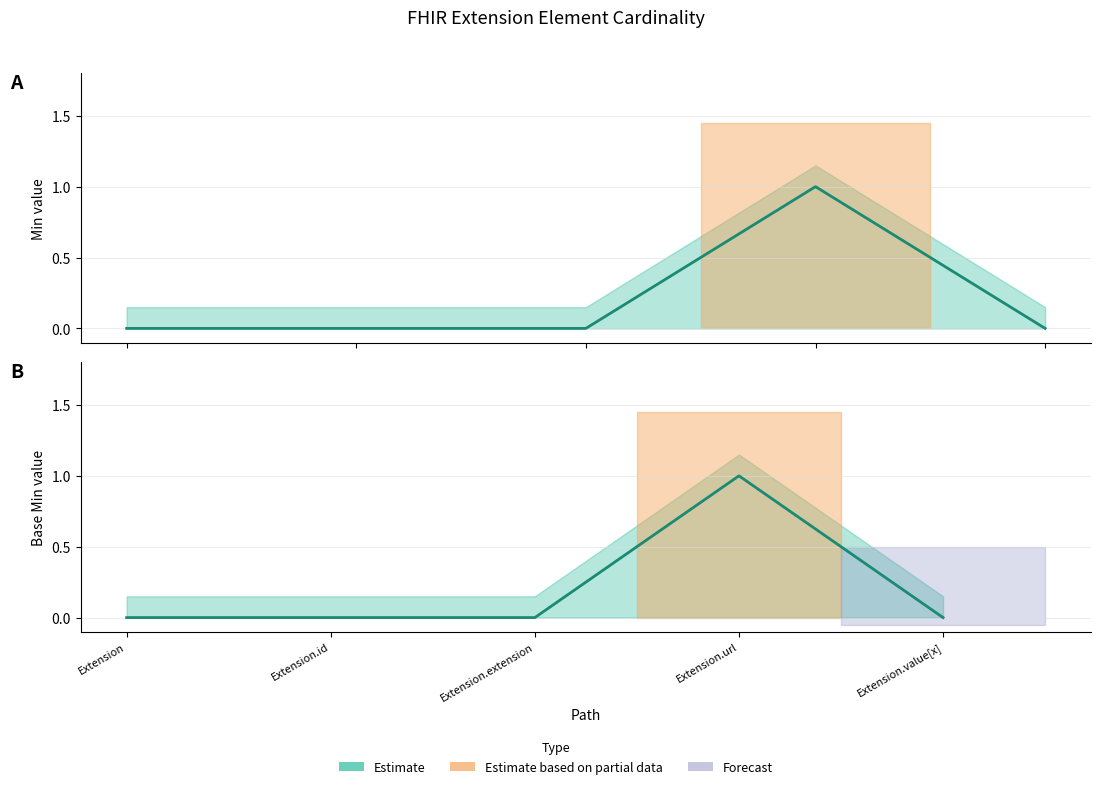

At which category does Min reach its first local peak?

Extension.url